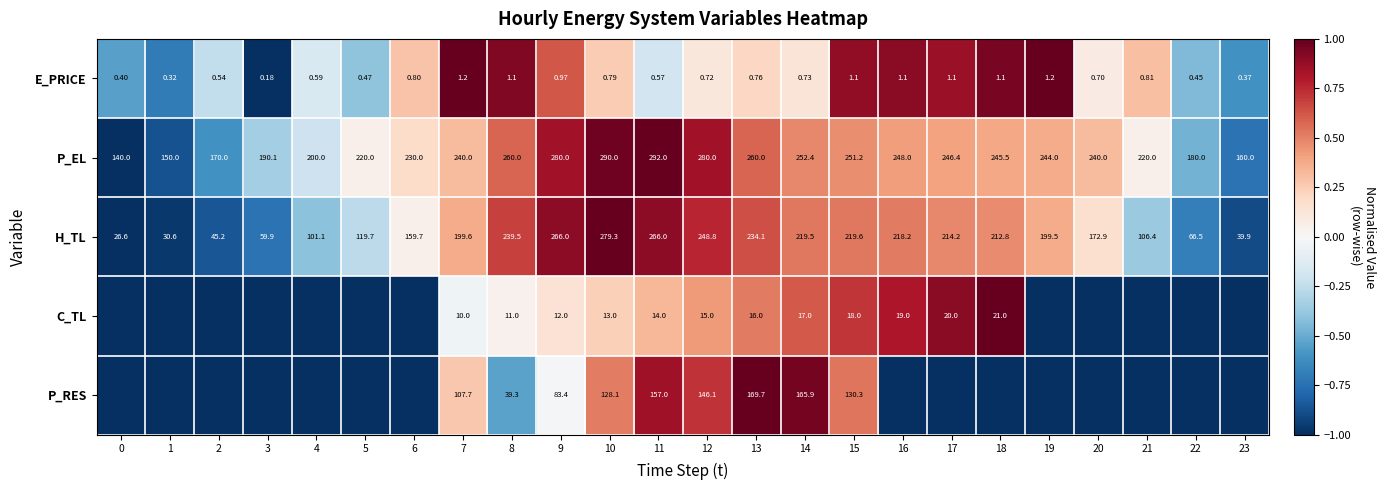

Count the number of data series in this chart.

5